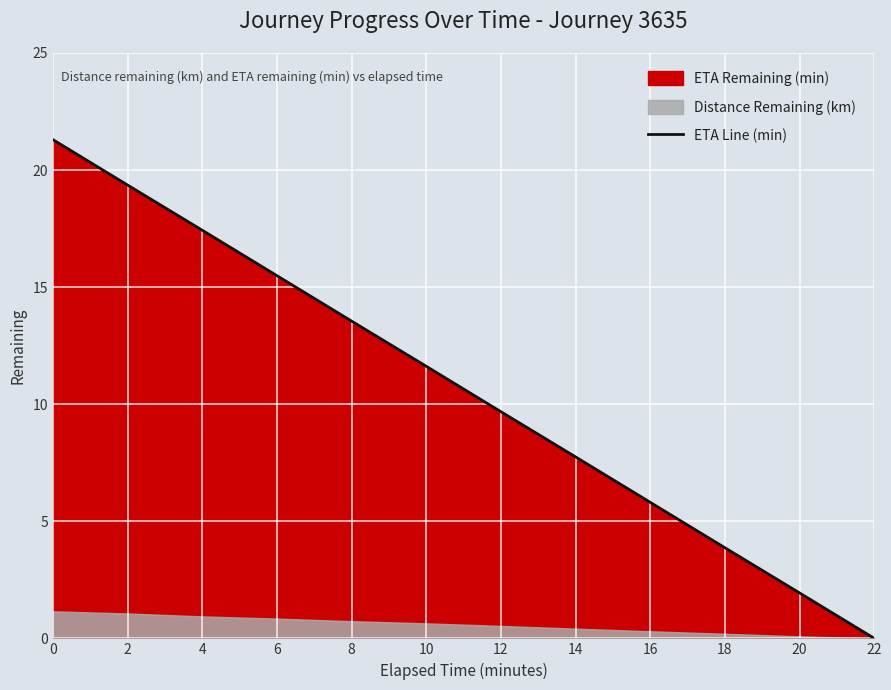

The ETA Line (min) series shows 11.5 at 2. True or false?

False